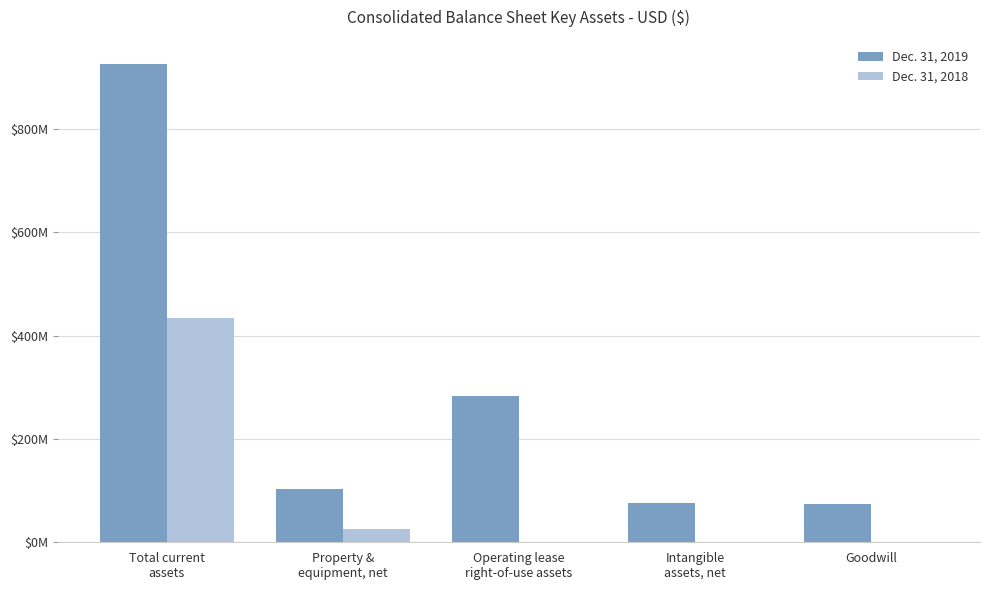

Is the value of Dec. 31, 2018 at Goodwill greater than the value of Dec. 31, 2019 at Goodwill?

No